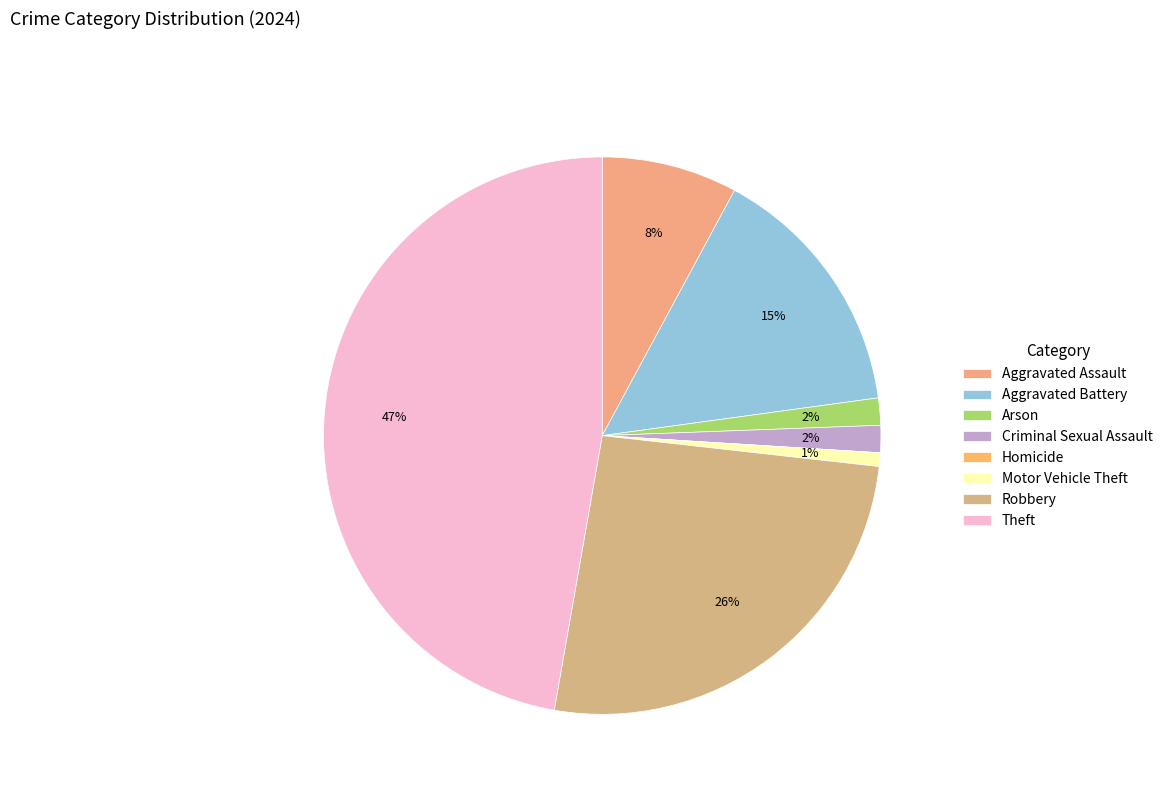

True or false: Homicide accounts for 0% of the total.

True